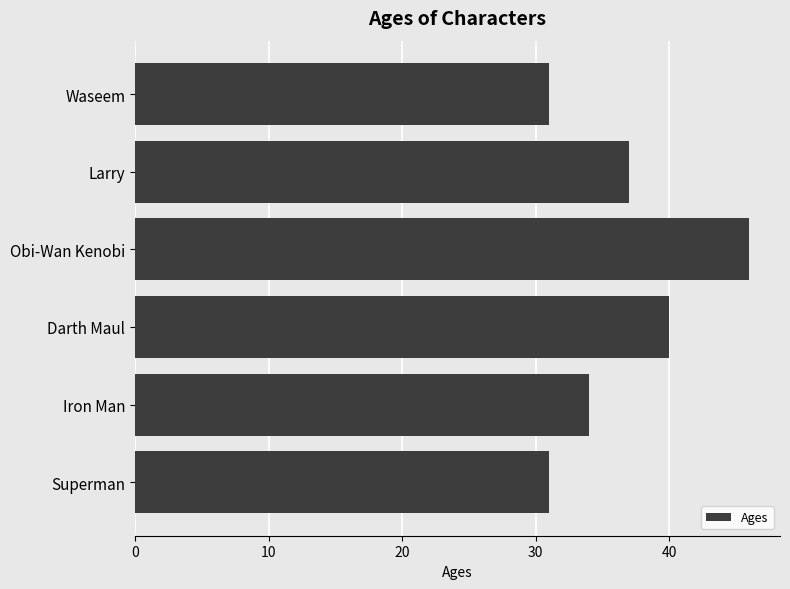

True or false: the data shows 52 at Superman.

False